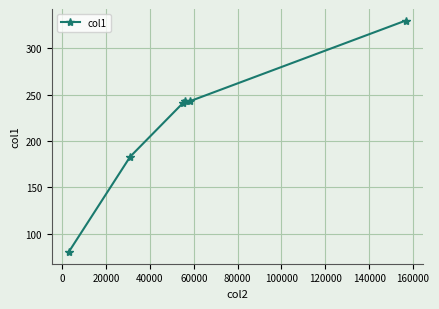

How many lines are shown in the chart?

1